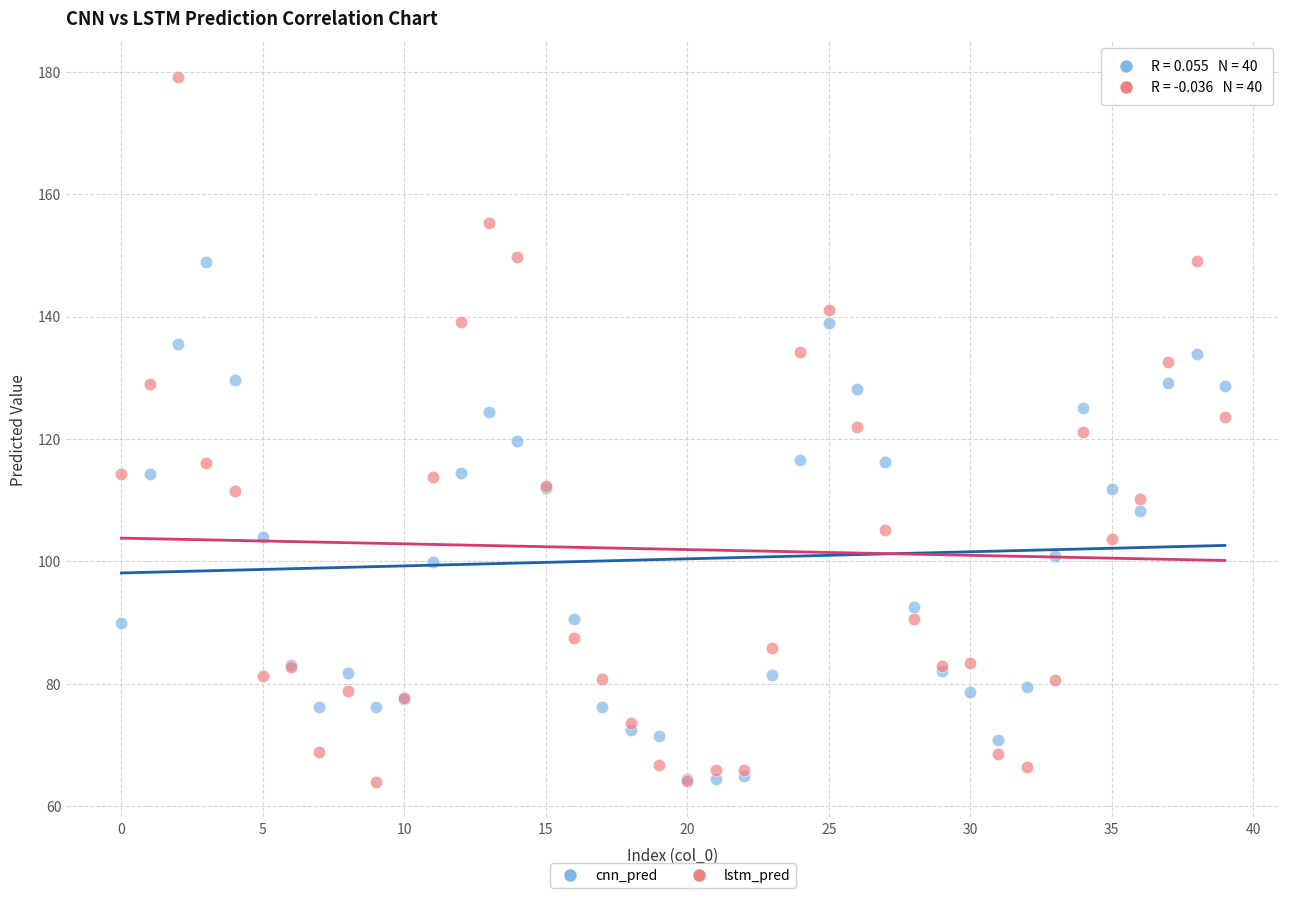

Which series has the largest Y range (max minus min)?

lstm_pred